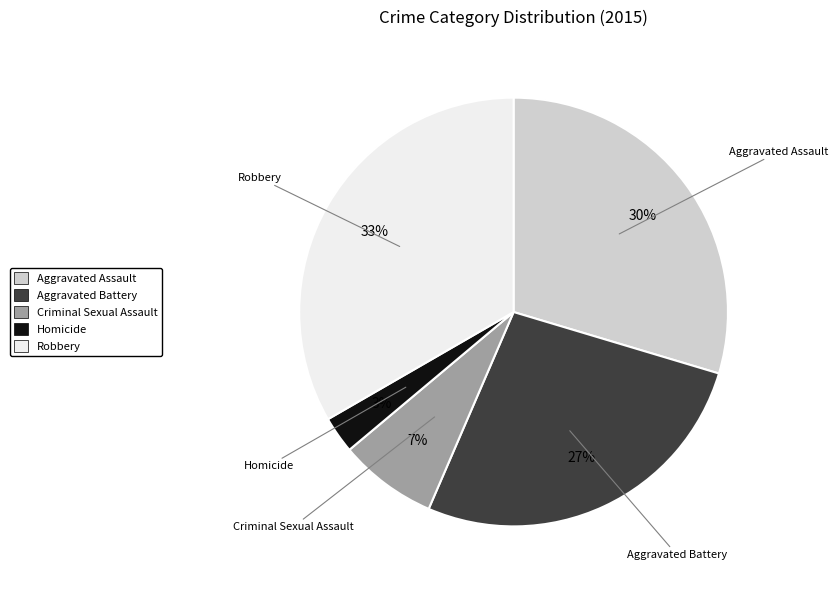

To the nearest percent, what portion does Aggravated Battery represent?

27%